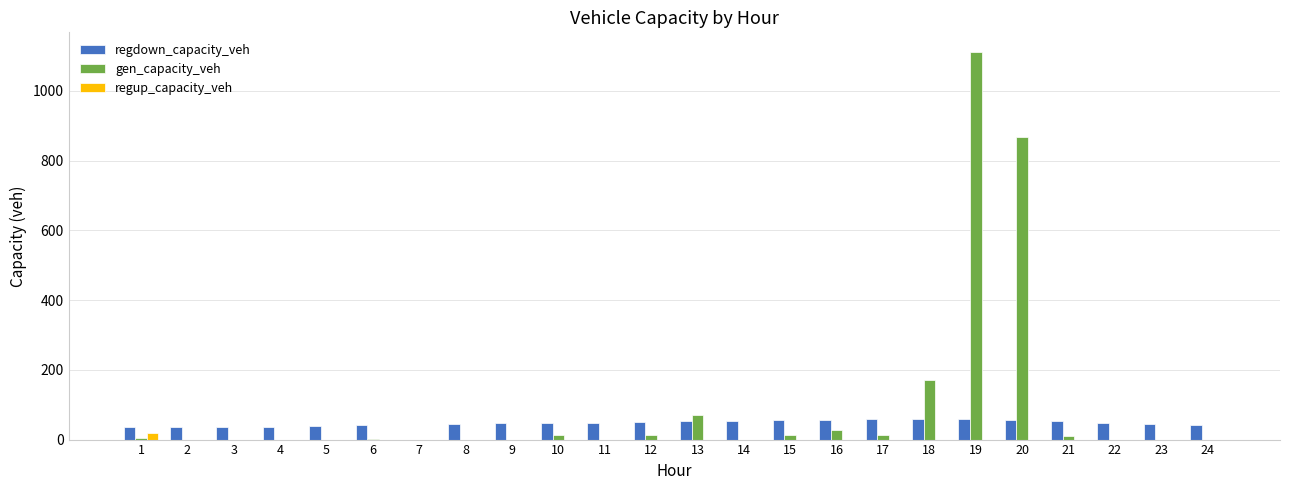

Which series has the largest range (max minus min)?

gen_capacity_veh